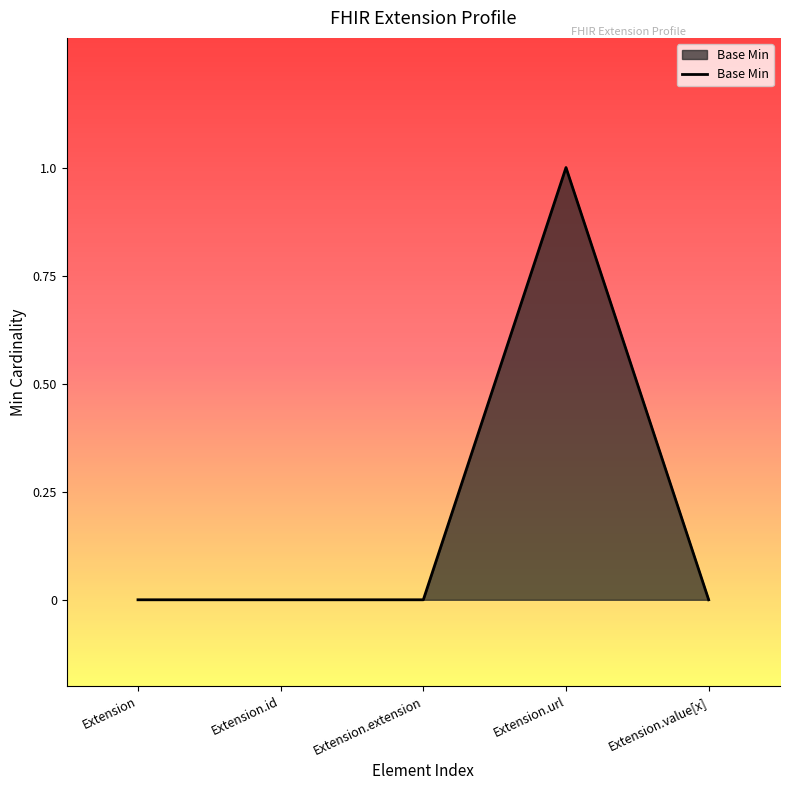

What position from the right is Extension?

5